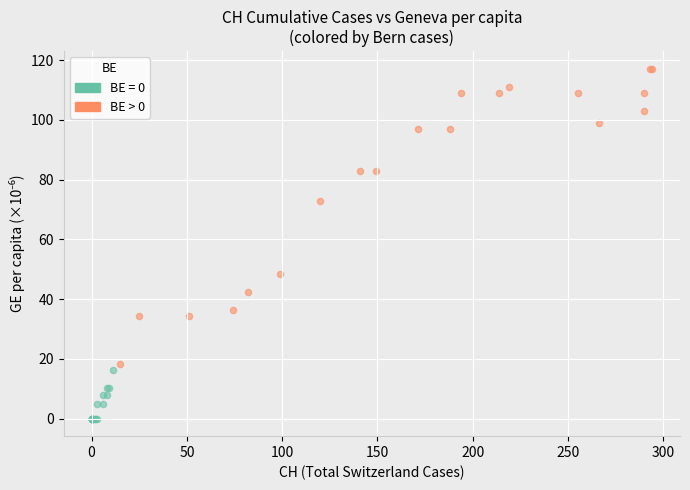

Which series has the largest Y range (max minus min)?

BE > 0